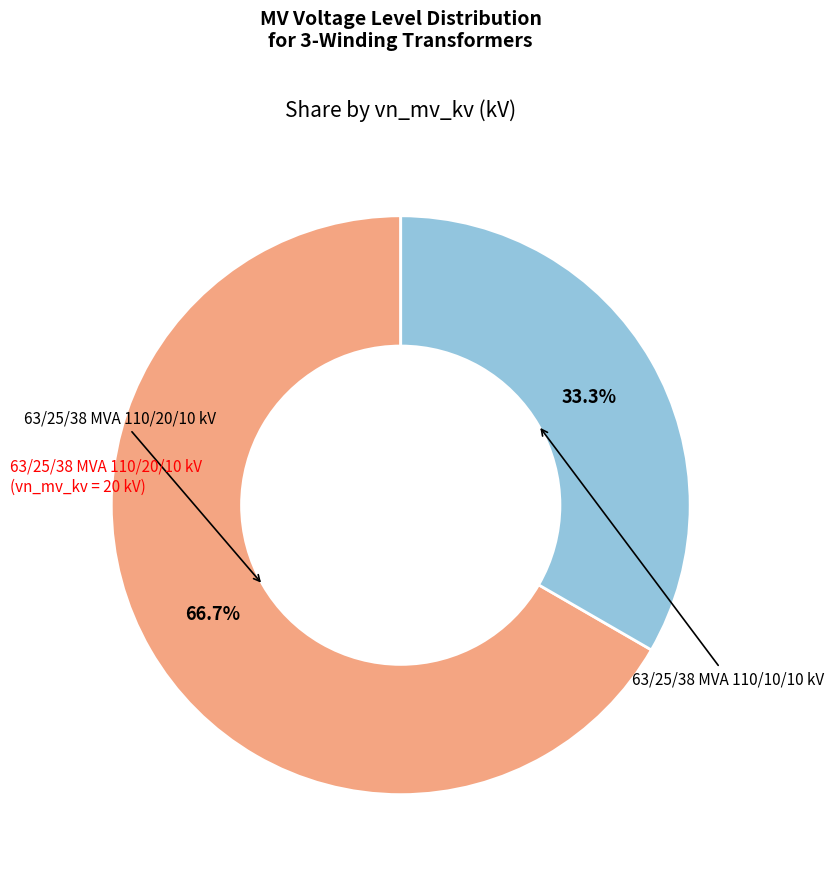

Is there a majority slice in this chart?

Yes